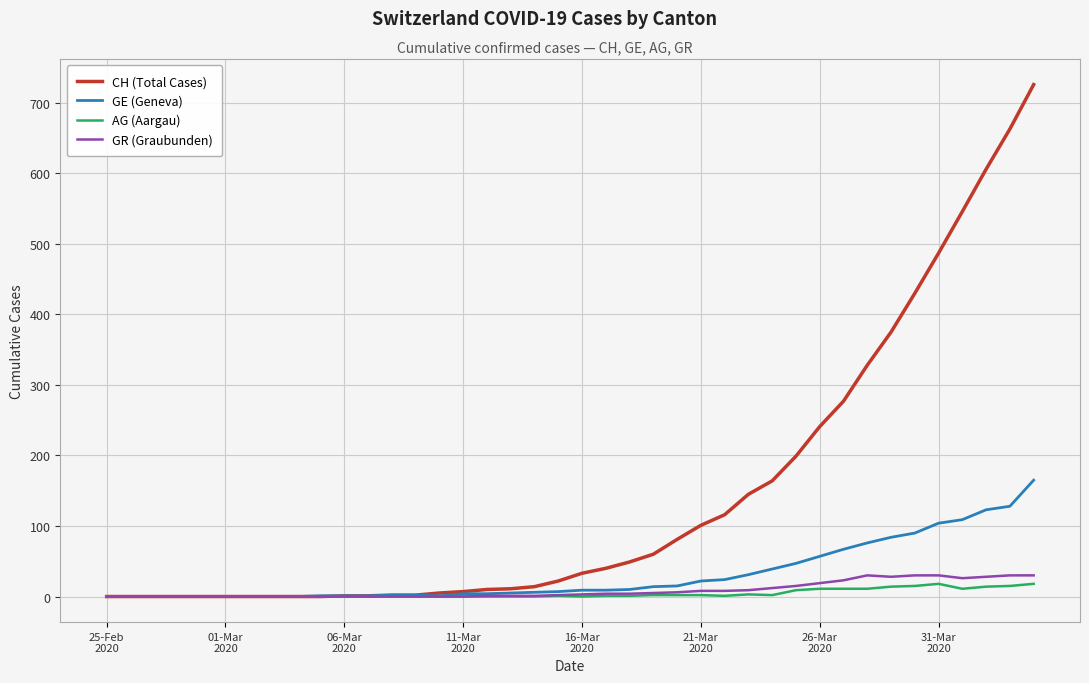

Which series has the largest total across all categories?

CH (Total Cases)